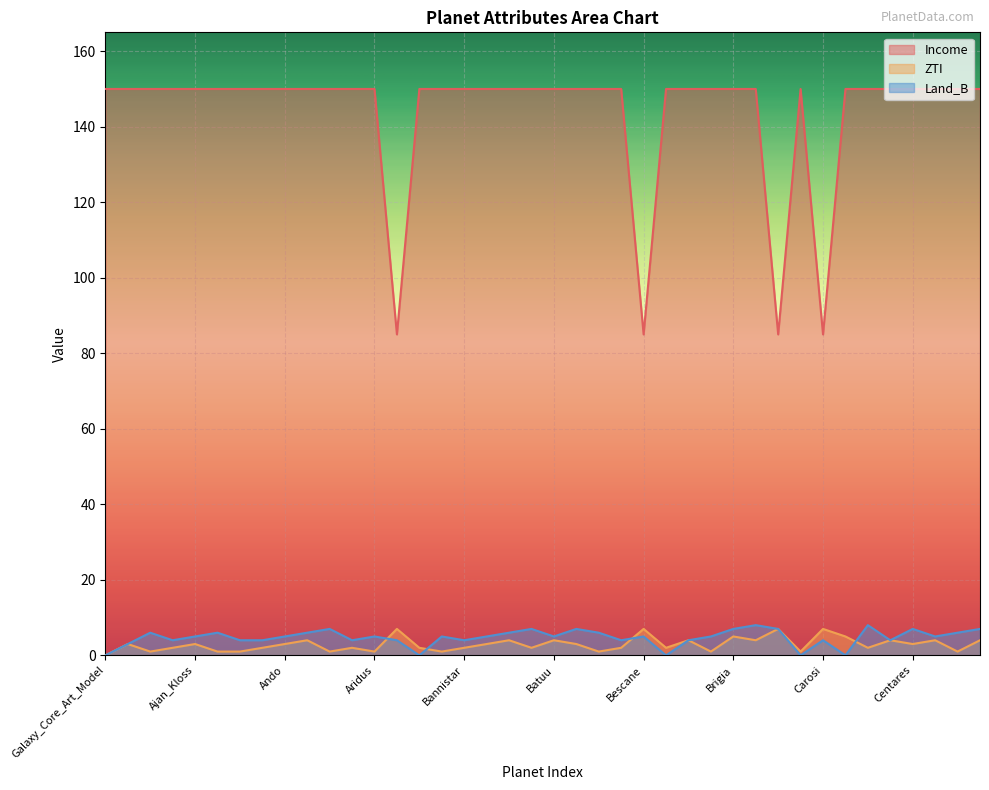

What is the difference between the Income values at Carrivar and Cal_Seti?

65